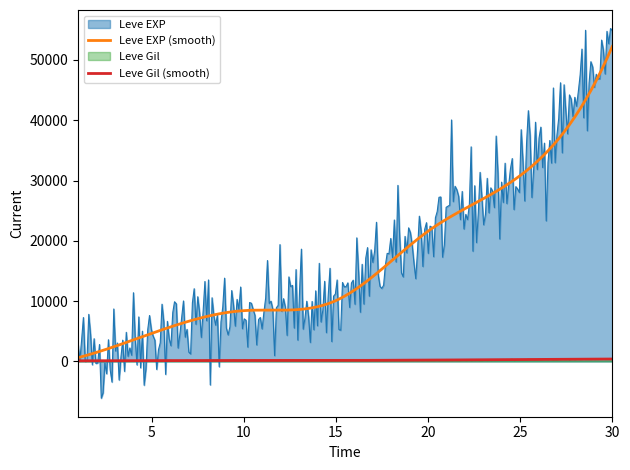

Which category has the lowest value in the Leve Gil series?

1